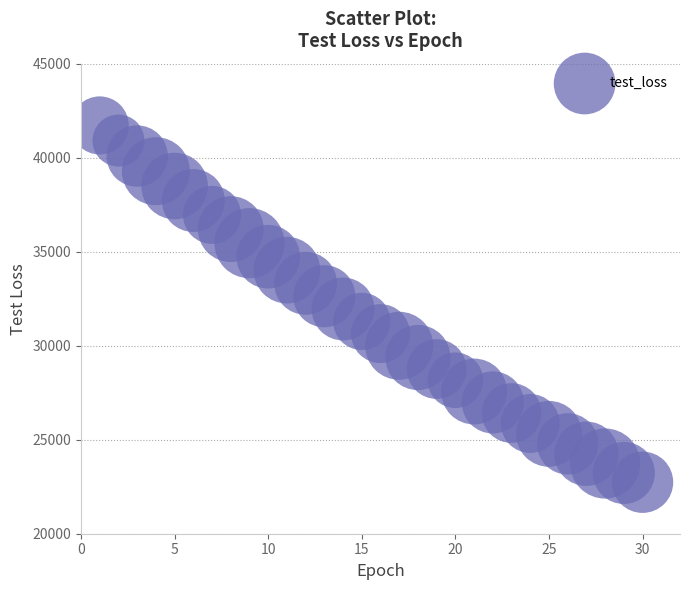

What is the range of Y values (max minus min)?

18977.5